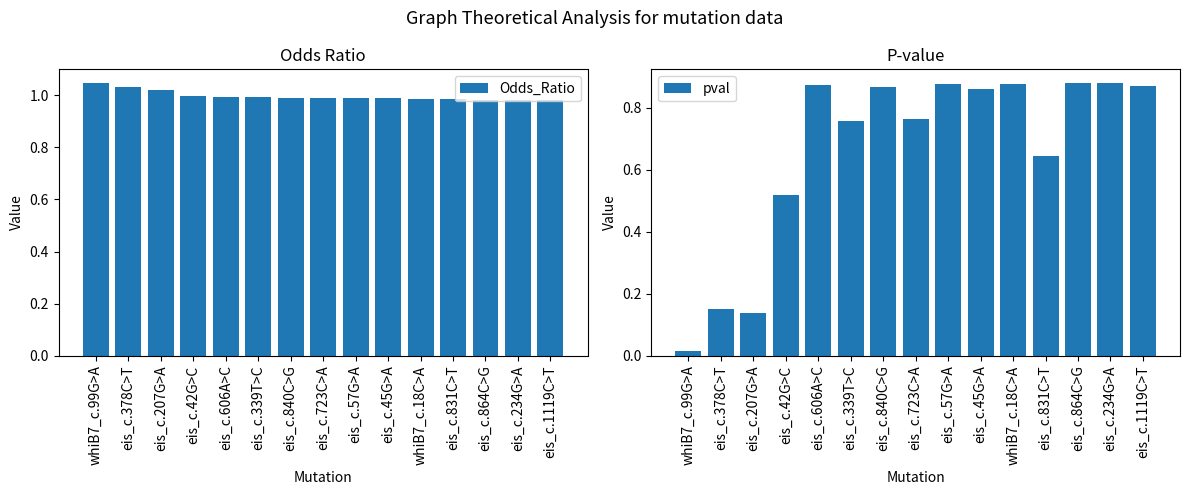

Reading right to left, what are all the values shown in this chart?

Odds_Ratio: 1.0	1.0	1.0	1.0	1.0	1.0	1.0	1.0	1.0	1.0	1.0	1.0	1.0	1.0	1.0
pval: 0.9	0.9	0.9	0.6	0.9	0.9	0.9	0.8	0.9	0.8	0.9	0.5	0.1	0.1	0.0